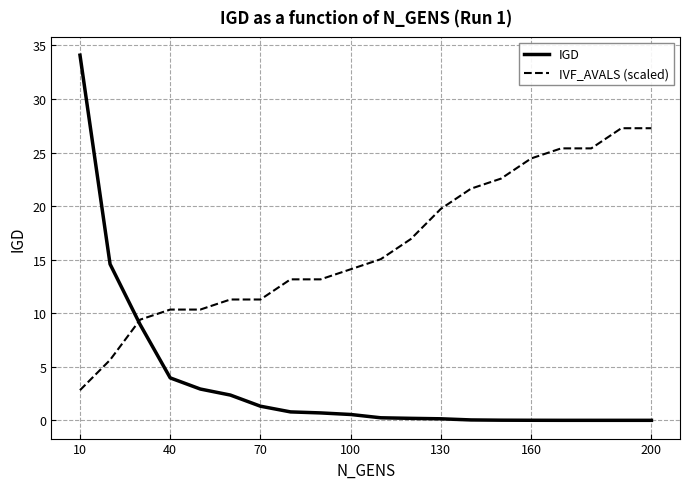

List the series in order of their peak value, lowest first.

IVF_AVALS (scaled), IGD